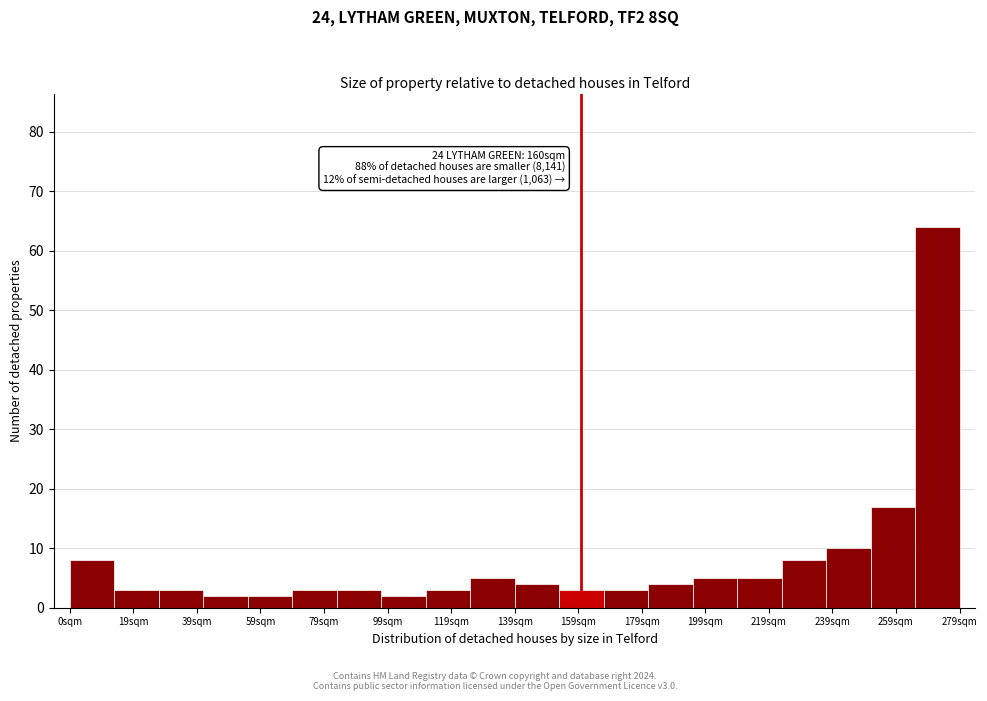

Which range on the x-axis has the tallest bar?

266 to 280